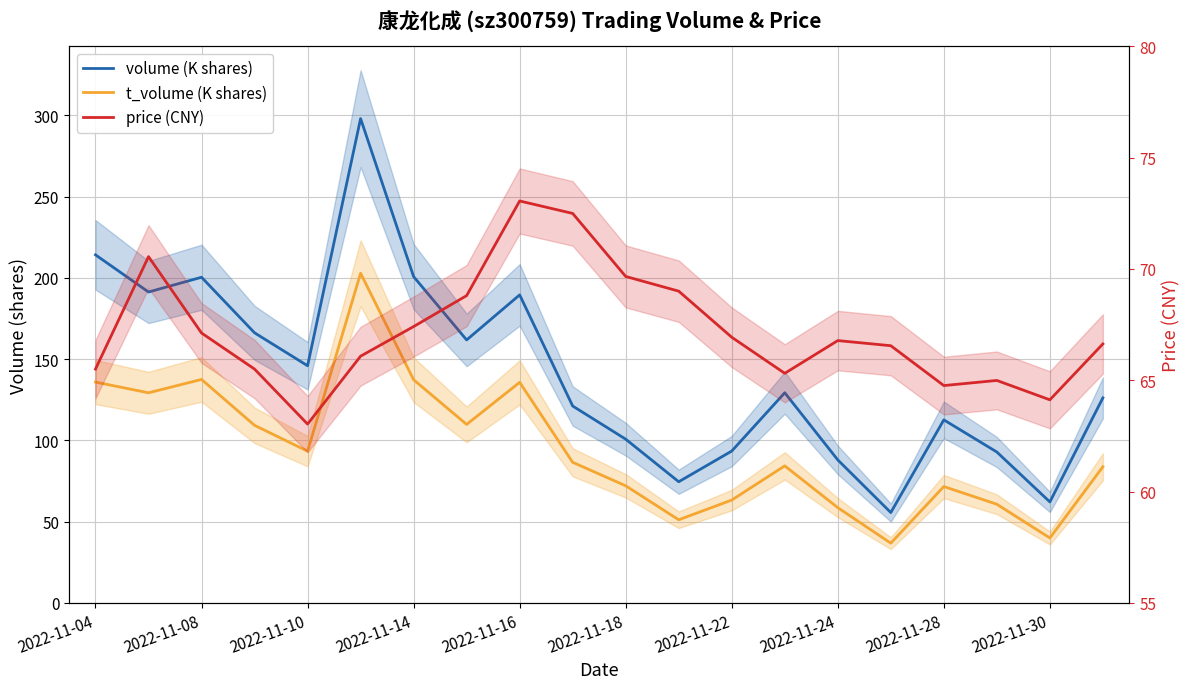

What is the difference between the second highest and second lowest values in the t_volume (K shares) series?

97.5